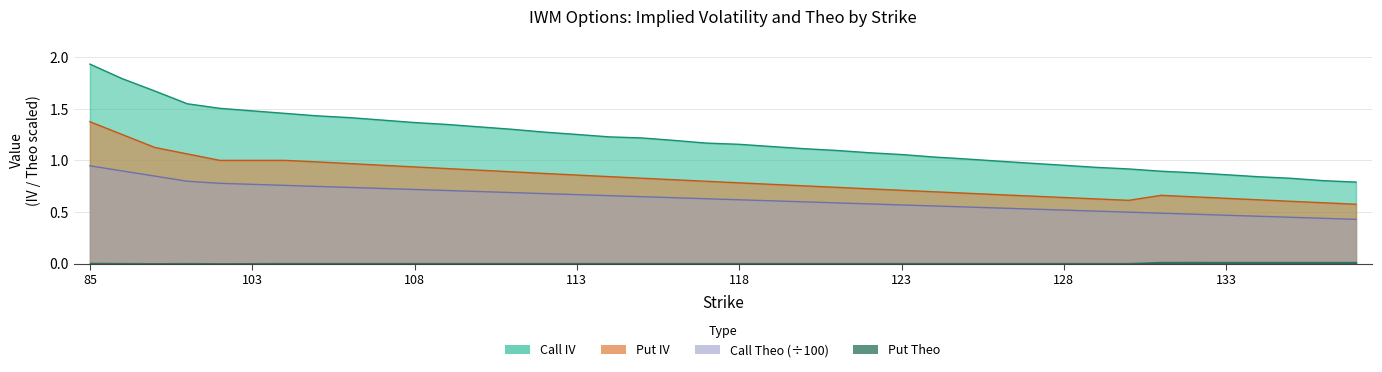

Is it true that Put IV equals 0.6 at 135?

True